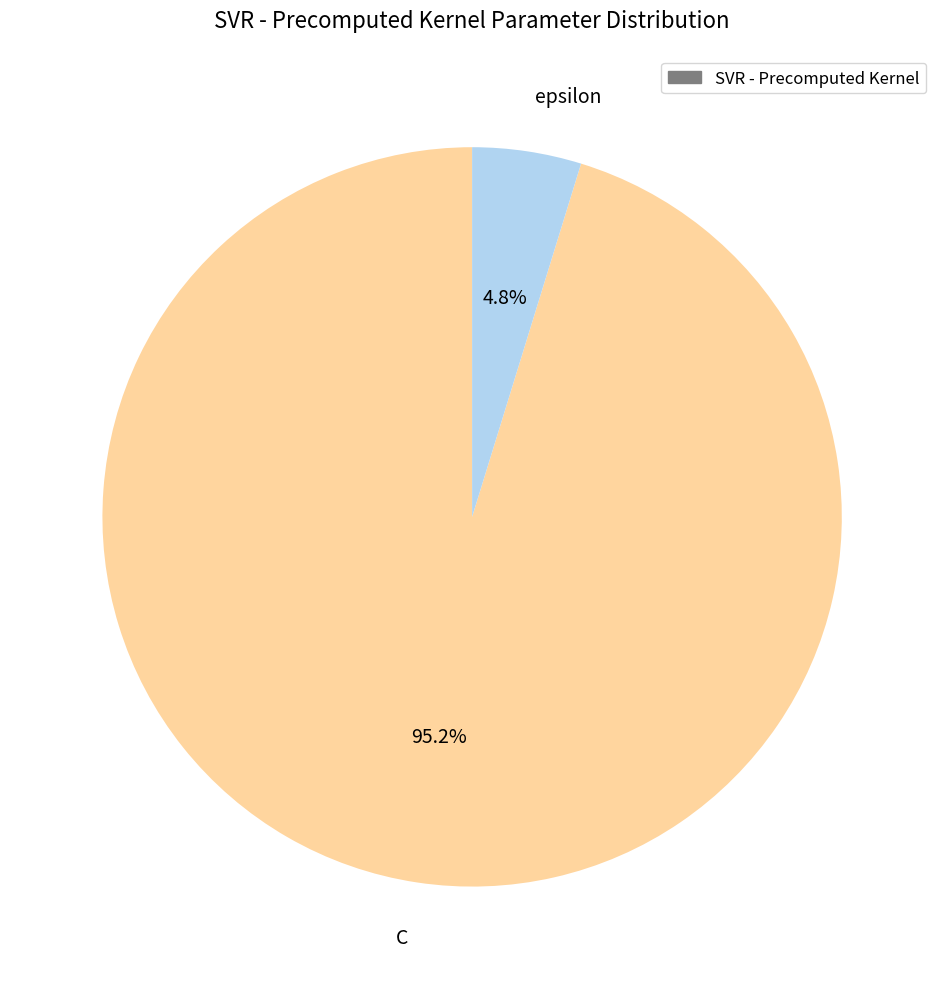

How many segments does this pie chart have?

2